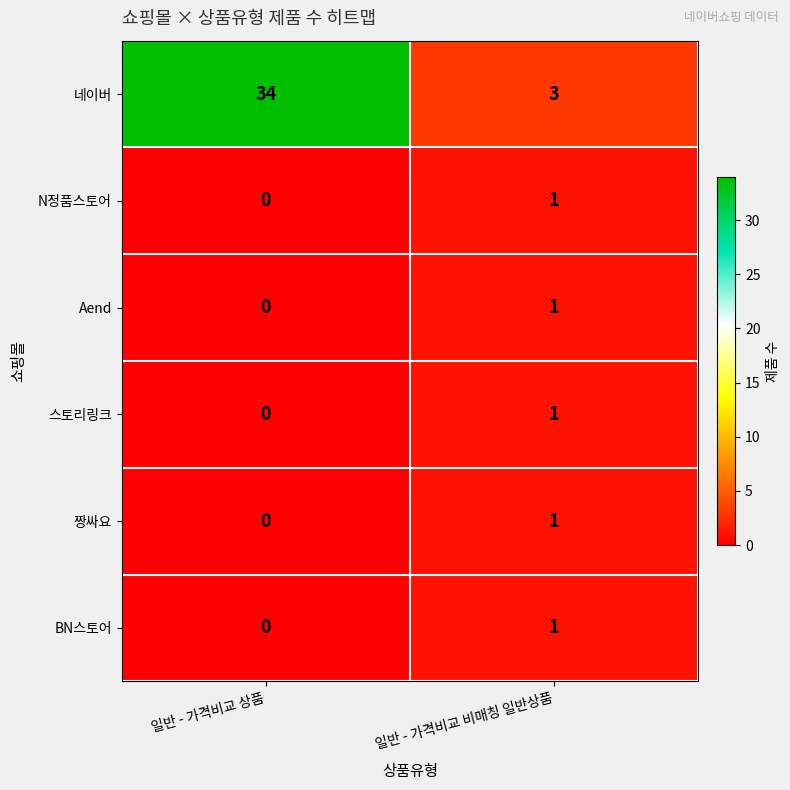

Which series has the widest spread of values?

네이버